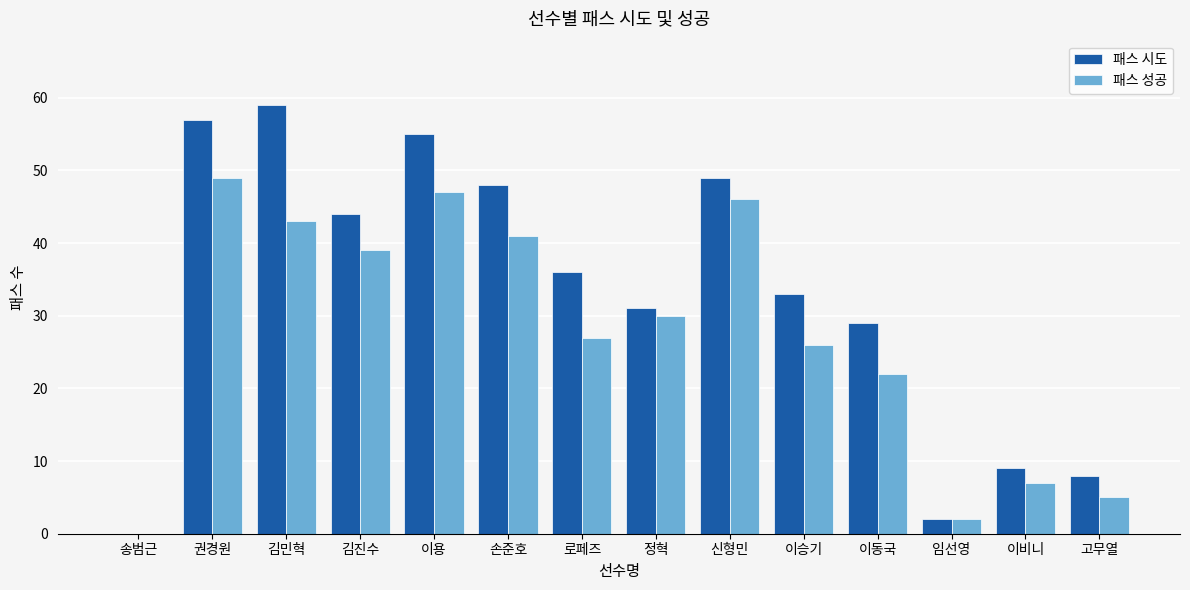

Are the bars horizontal?

No